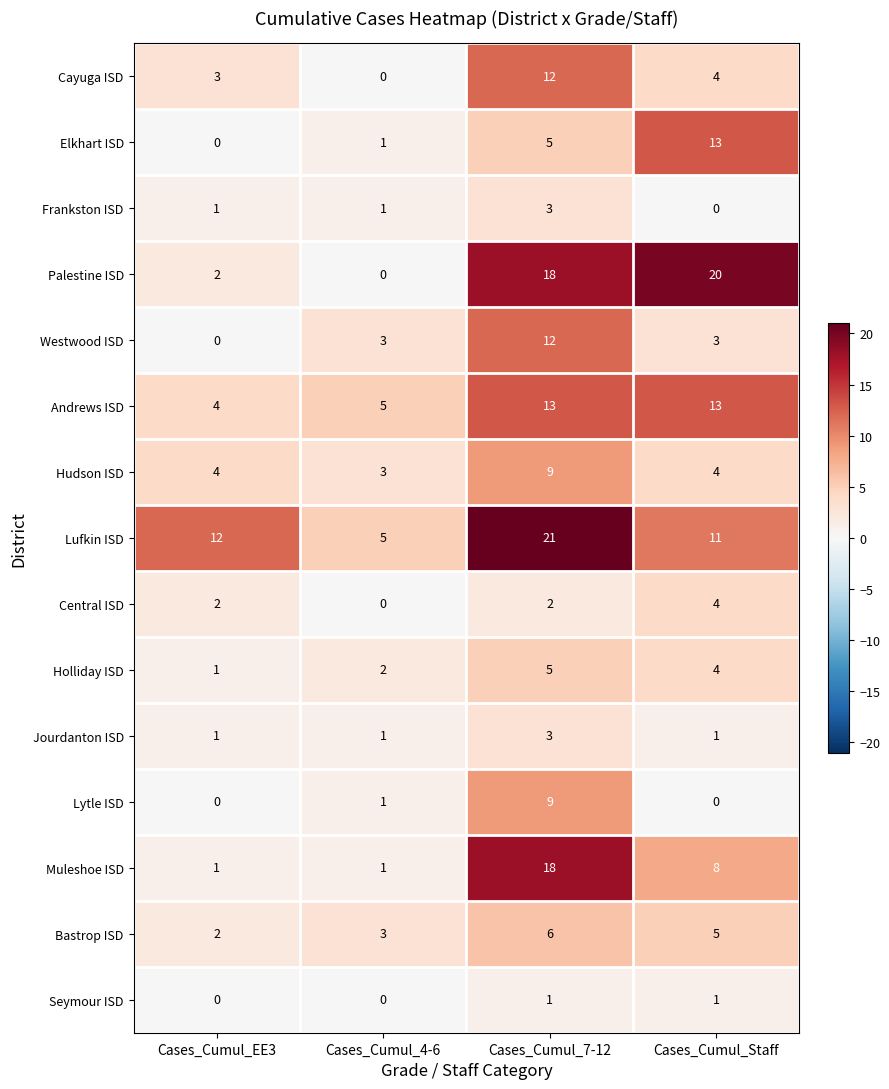

True or false: Seymour ISD has a value of 1 at Cases_Cumul_EE3.

False